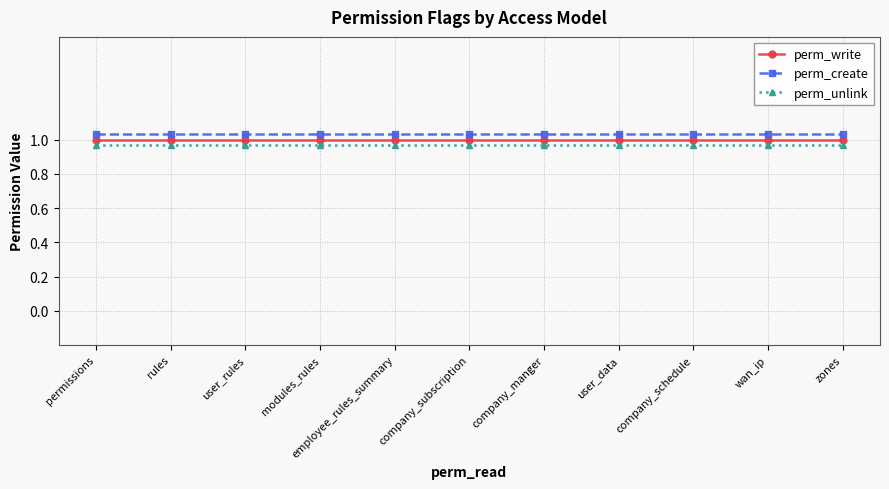

Which series has the widest spread of values?

perm_write